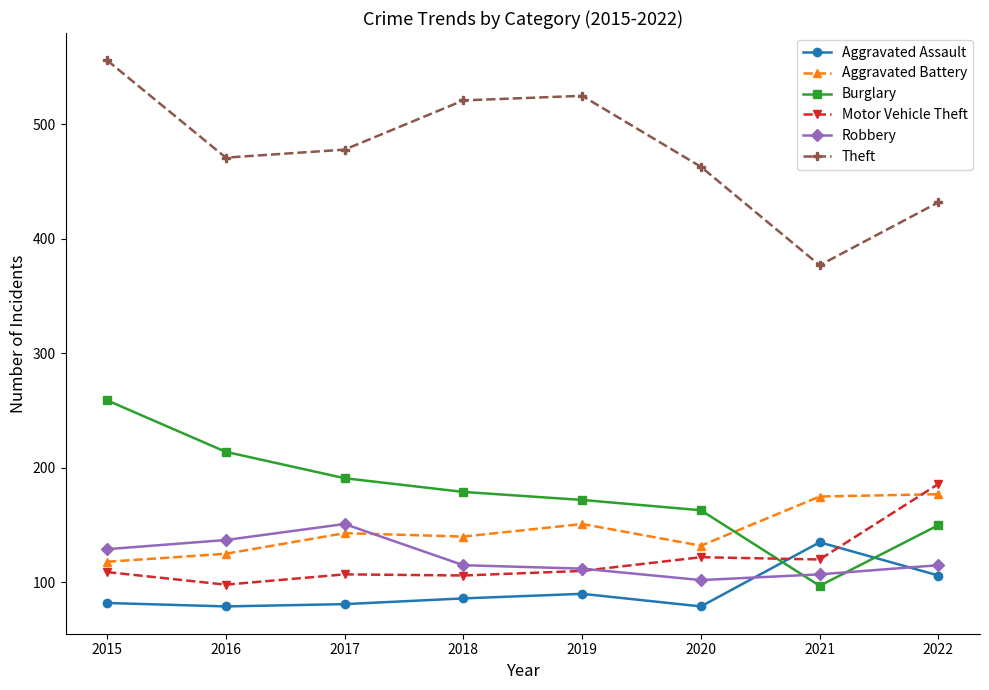

How many data points in Theft are less than 478?

4